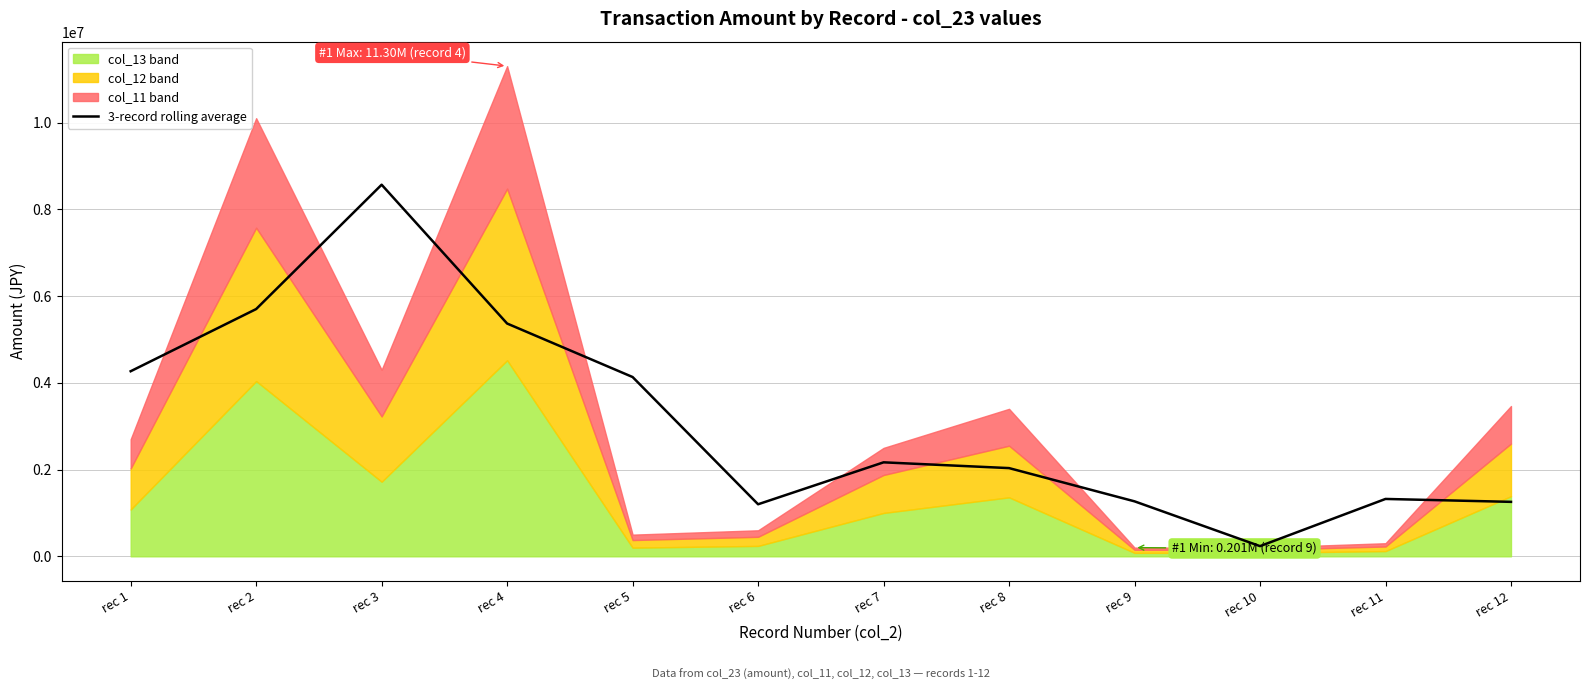

At which category does the data reach its first local peak?

rec 3